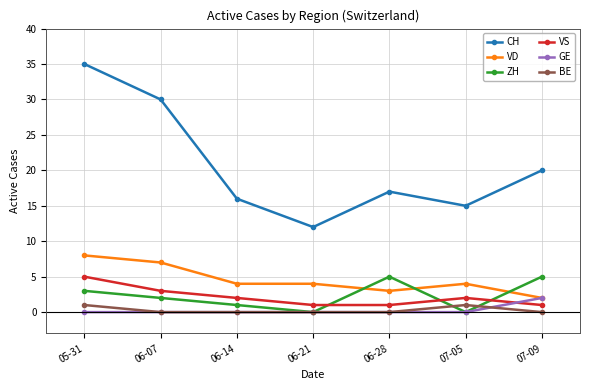

List the labels in order of CH value, smallest first.

06-21, 07-05, 06-14, 06-28, 07-09, 06-07, 05-31